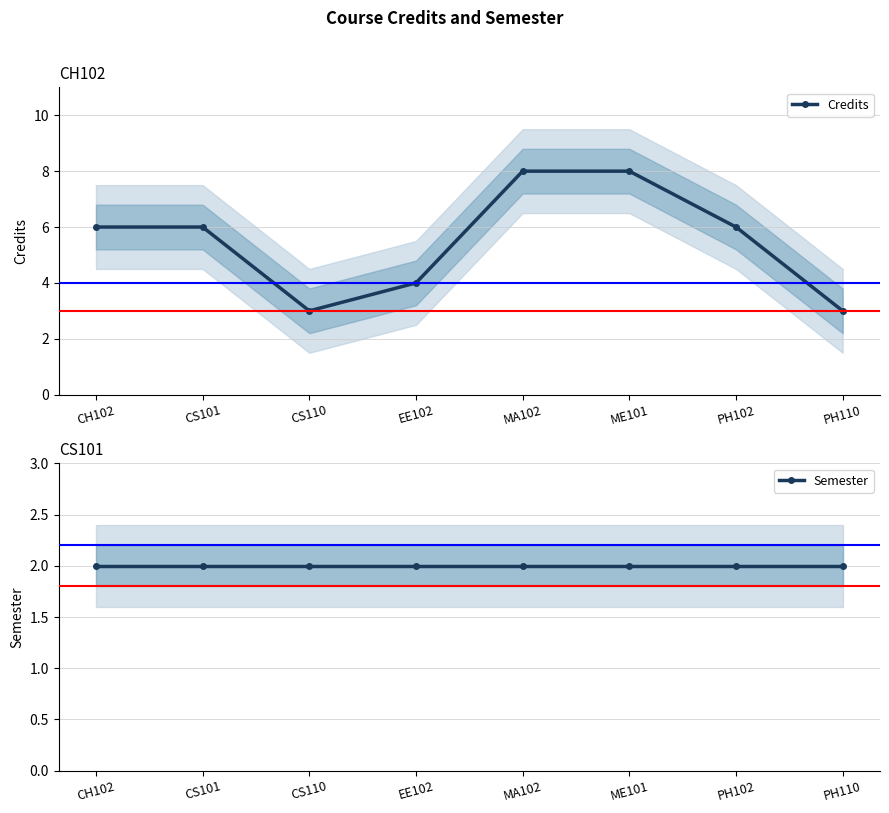

True or false: Credits and Semester intersect in this chart.

False